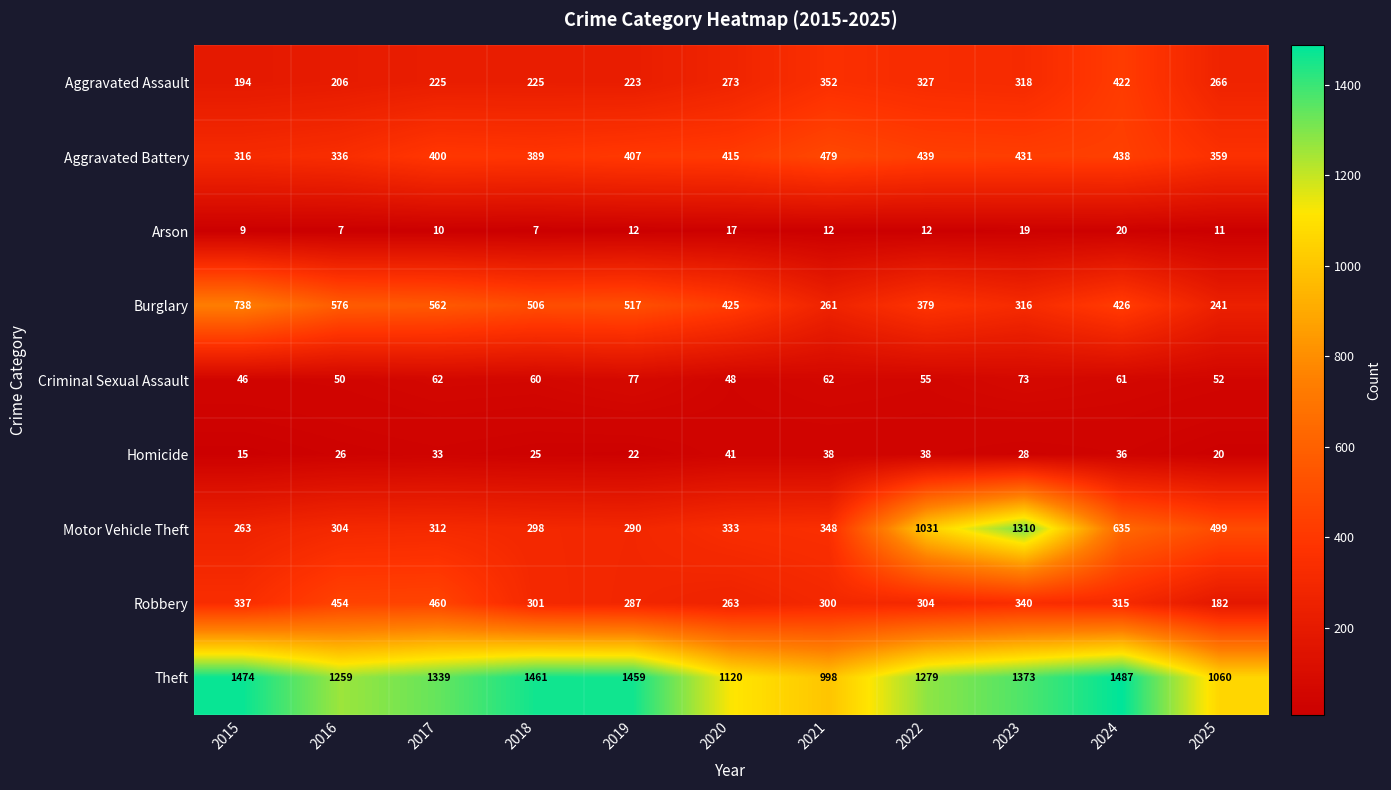

What is the sum of all Homicide values?

322